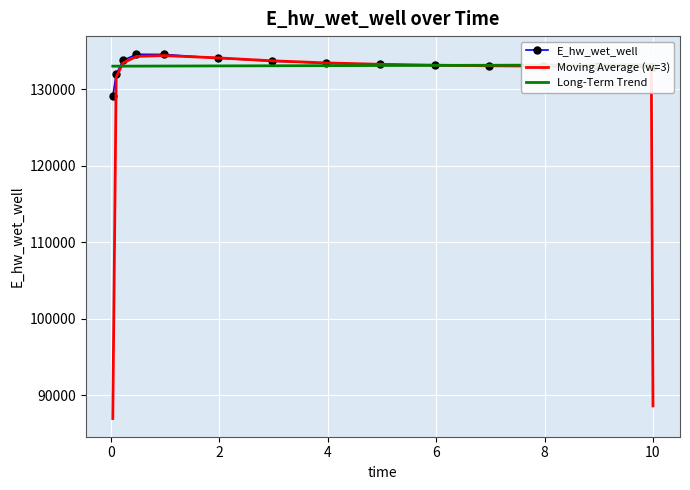

How many data points in E_hw_wet_well are less than 133108?

7